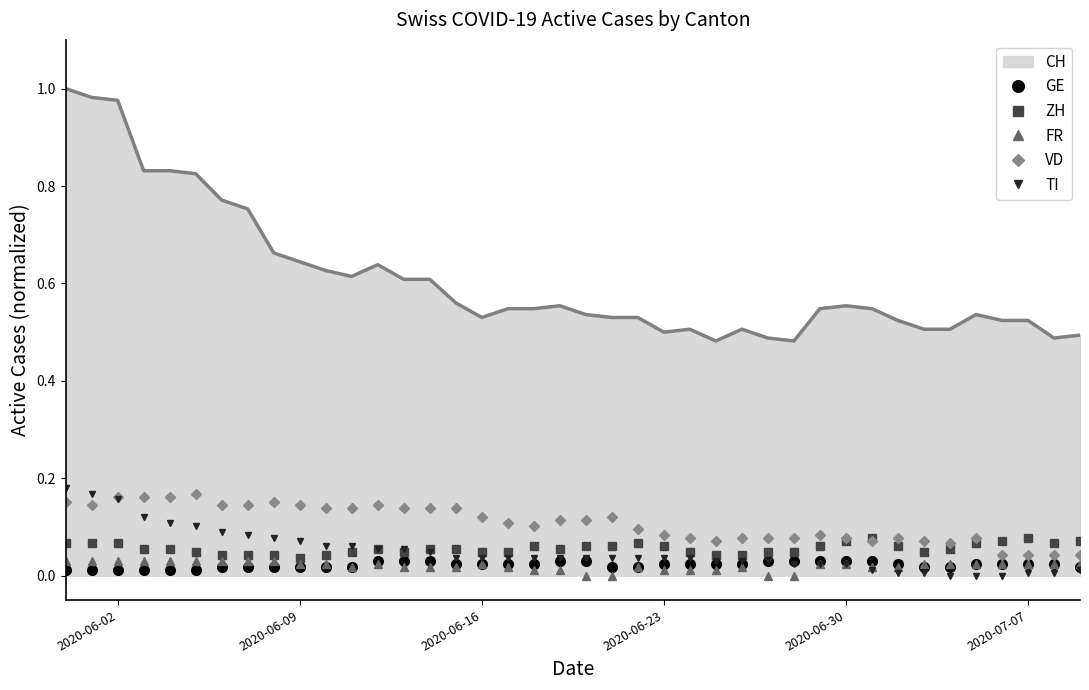

True or false: TI and CH cross at least once.

False